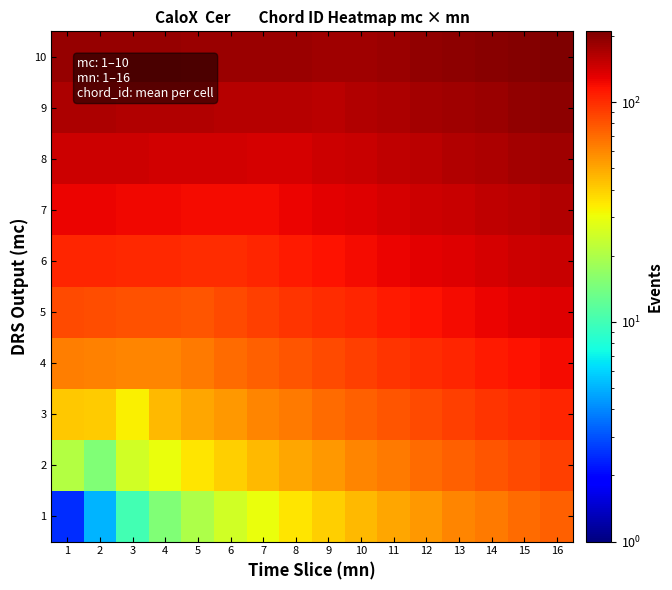

Reading left to right, what are all the values shown in this chart?

1: 1=2.5	2=5.0	3=10.0	4=15.0	5=20.0	6=25.0	7=30.0	8=35.0	9=40.0	10=45.0	11=50.0	12=55.0	13=60.0	14=65.0	15=70.0	16=75.0
2: 1=21.0	2=15.0	3=25.0	4=30.0	5=35.0	6=40.0	7=45.0	8=50.0	9=55.0	10=60.0	11=65.0	12=70.0	13=75.0	14=80.0	15=85.0	16=90.0
3: 1=42.0	2=41.0	3=32.8	4=45.0	5=50.0	6=55.0	7=60.0	8=65.0	9=70.0	10=75.0	11=80.0	12=85.0	13=90.0	14=95.0	15=100.0	16=105.0
4: 1=63.0	2=62.0	3=61.0	4=60.0	5=65.0	6=70.0	7=75.0	8=80.0	9=85.0	10=90.0	11=95.0	12=100.0	13=105.0	14=110.0	15=115.0	16=120.0
5: 1=84.0	2=83.0	3=82.0	4=81.0	5=80.0	6=85.0	7=90.0	8=95.0	9=100.0	10=105.0	11=110.0	12=115.0	13=120.0	14=125.0	15=130.0	16=135.0
6: 1=105.0	2=104.0	3=103.0	4=102.0	5=101.0	6=100.0	7=105.0	8=110.0	9=115.0	10=120.0	11=125.0	12=130.0	13=135.0	14=140.0	15=145.0	16=150.0
7: 1=126.0	2=125.0	3=124.0	4=123.0	5=122.0	6=121.0	7=120.0	8=125.0	9=130.0	10=135.0	11=140.0	12=145.0	13=150.0	14=155.0	15=160.0	16=165.0
8: 1=147.0	2=146.0	3=145.0	4=144.0	5=143.0	6=142.0	7=141.0	8=140.0	9=145.0	10=150.0	11=155.0	12=160.0	13=165.0	14=170.0	15=175.0	16=180.0
9: 1=168.0	2=167.0	3=166.0	4=165.0	5=164.0	6=163.0	7=162.0	8=161.0	9=160.0	10=165.0	11=170.0	12=175.0	13=180.0	14=185.0	15=190.0	16=195.0
10: 1=189.0	2=188.0	3=187.0	4=186.0	5=185.0	6=184.0	7=183.0	8=182.0	9=181.0	10=180.0	11=185.0	12=190.0	13=195.0	14=200.0	15=205.0	16=210.0